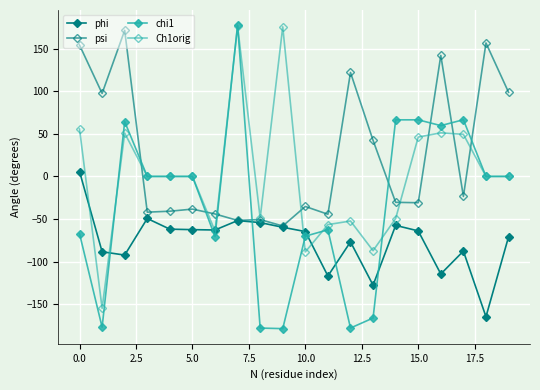

How many series are shown in this chart?

4